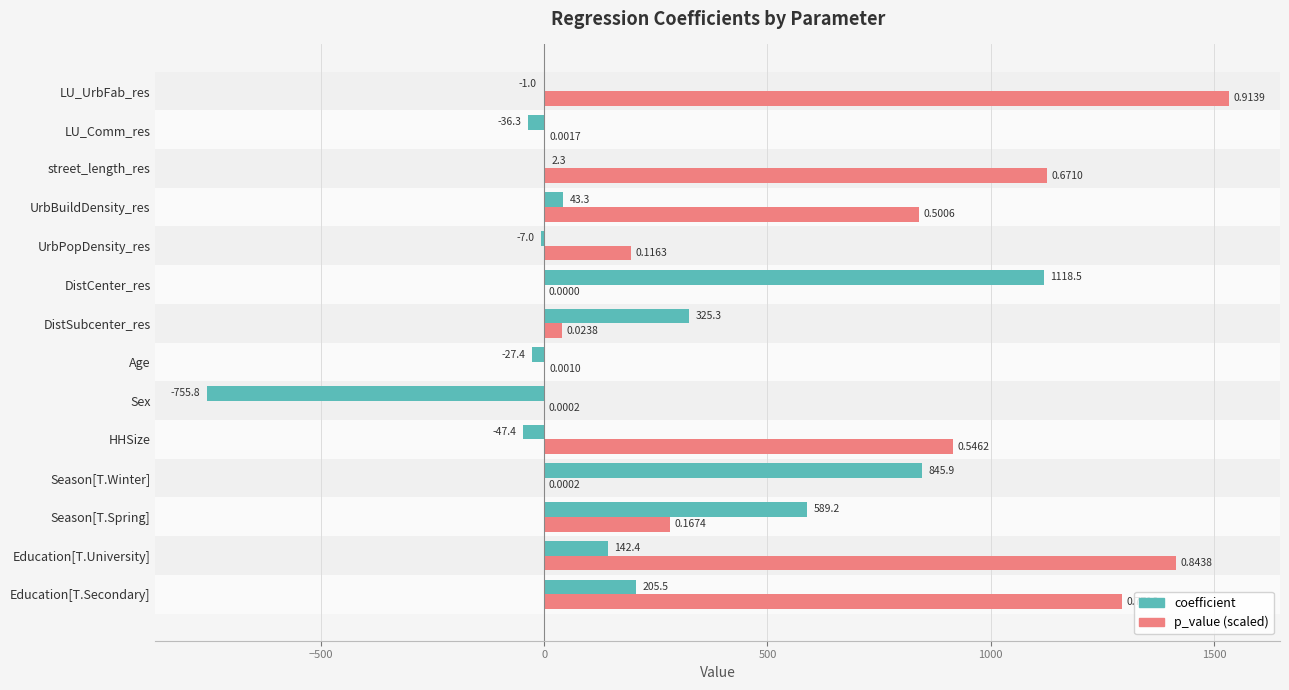

What is the total value across all series at Season[T.Spring]?

870.1